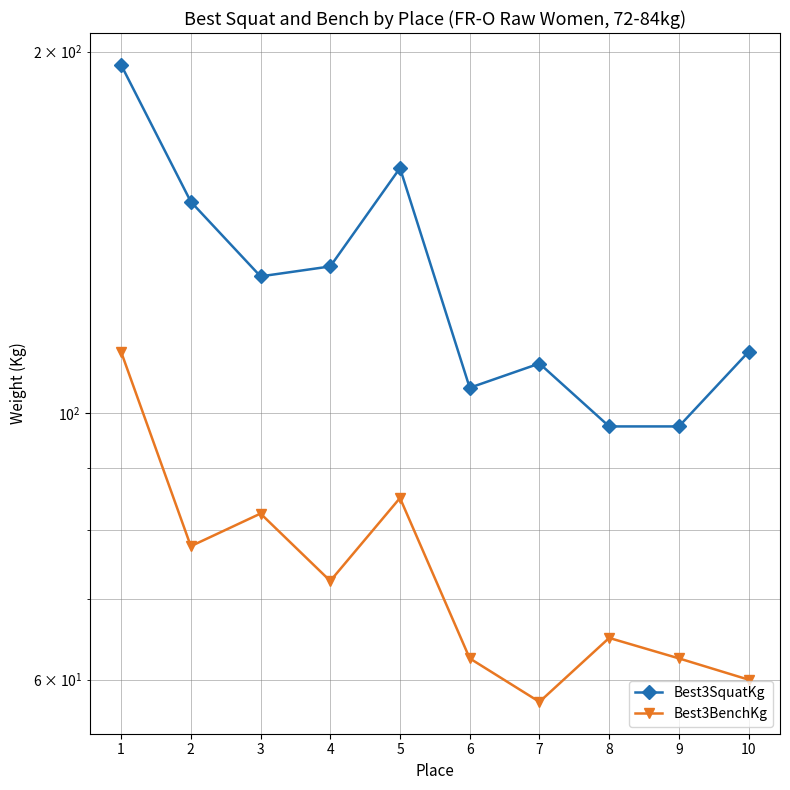

Between 1 and 9, which series saw the biggest shift?

Best3SquatKg